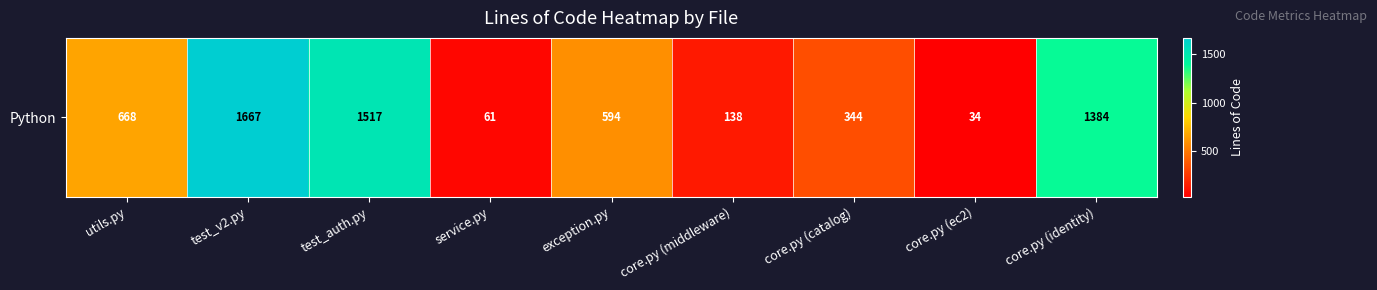

List the labels in order of value, largest first.

test_v2.py, test_auth.py, core.py (identity), utils.py, exception.py, core.py (catalog), core.py (middleware), service.py, core.py (ec2)